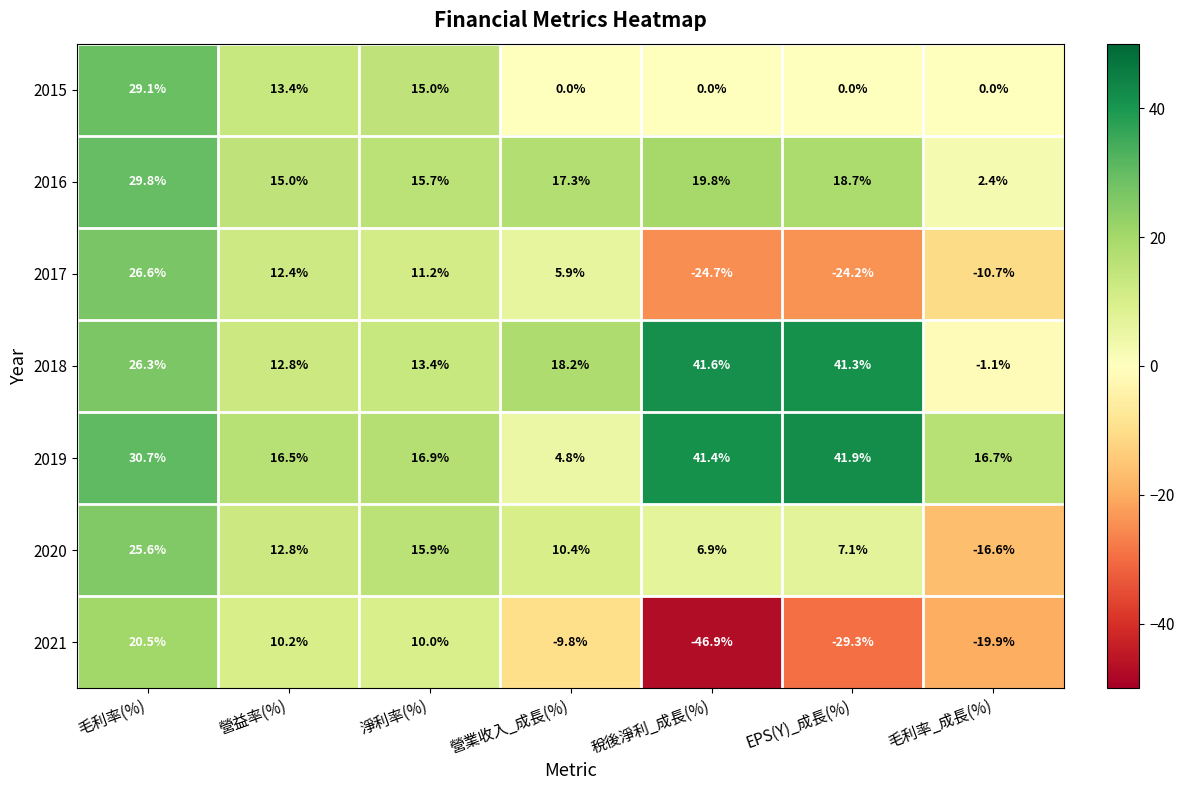

Which series has the largest range (max minus min)?

2021